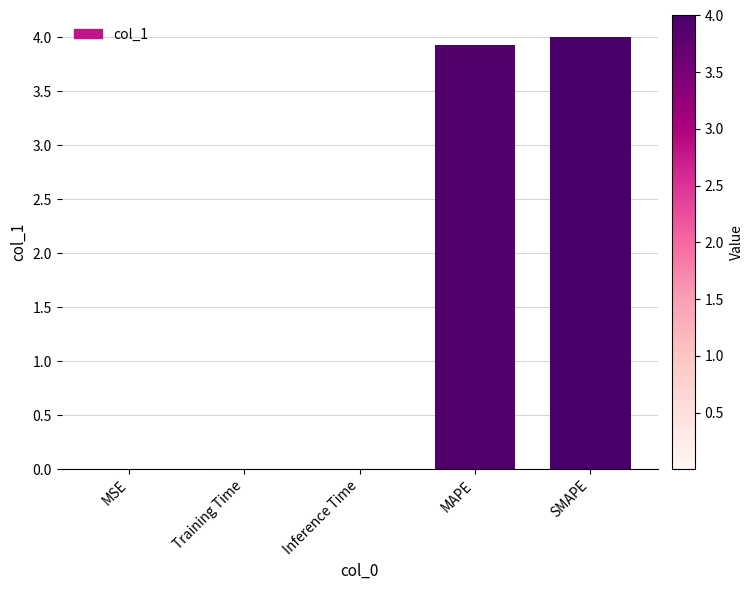

Is it true that the value at Training Time is 0.0?

True